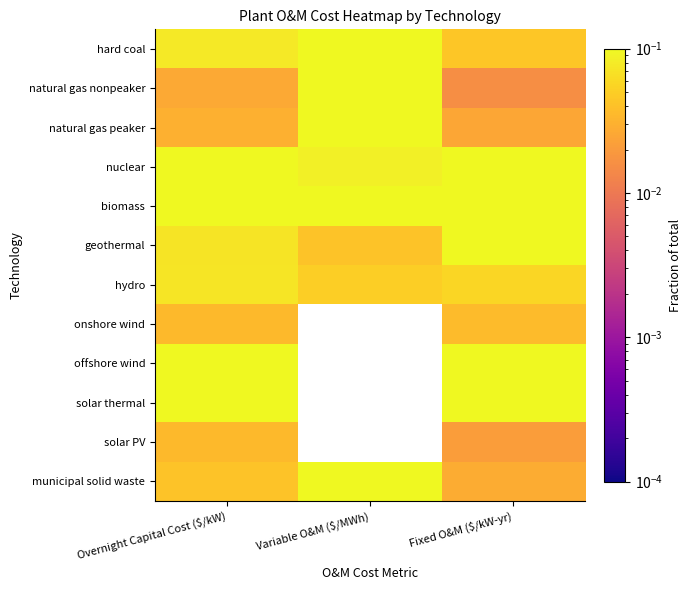

Is it true that nuclear equals 0.2 at Overnight Capital Cost ($/kW)?

True